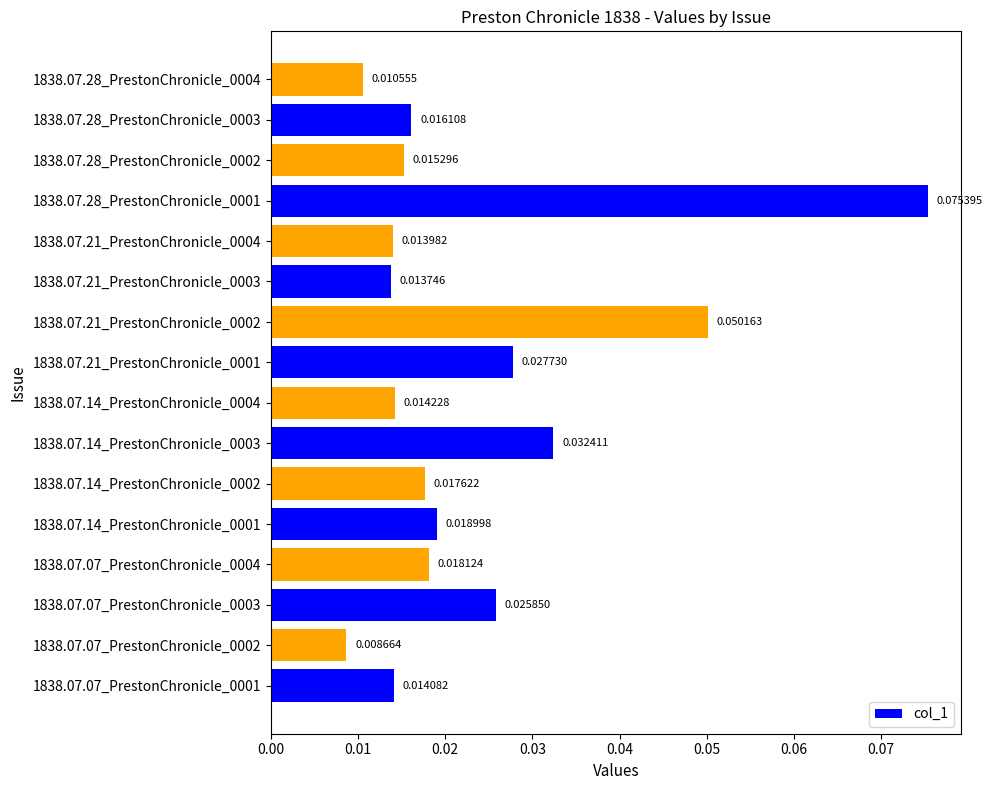

Does the chart contain any negative values?

No